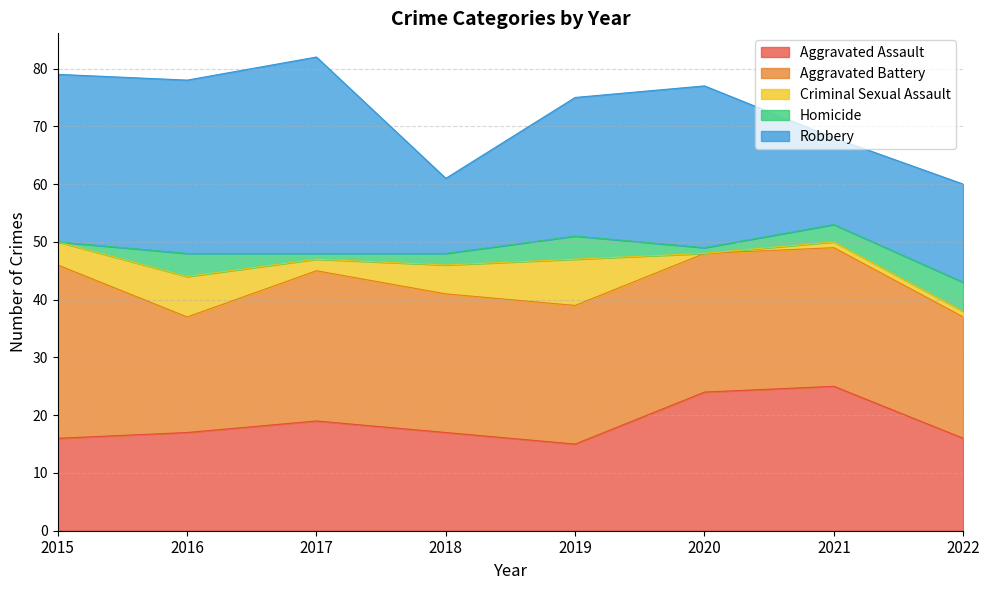

How many lines are shown in the chart?

5